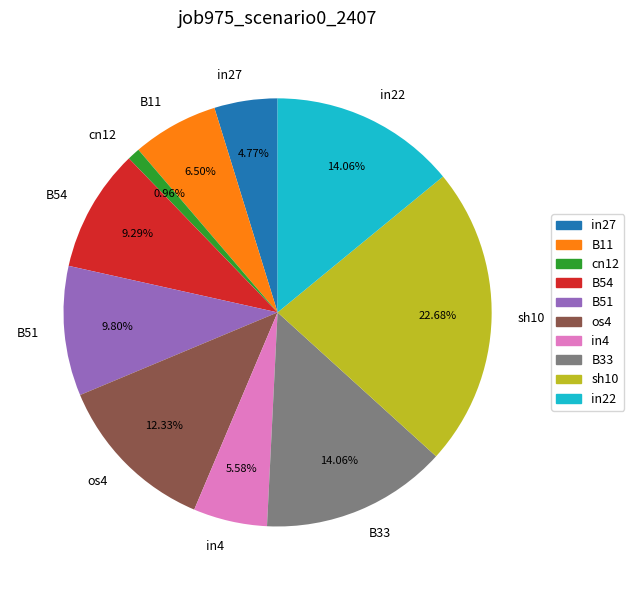

Is it true that B51 is 10% of the pie?

True